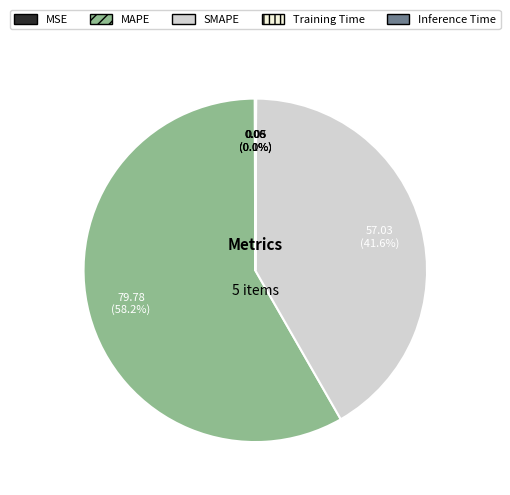

Does any single category account for the majority?

Yes